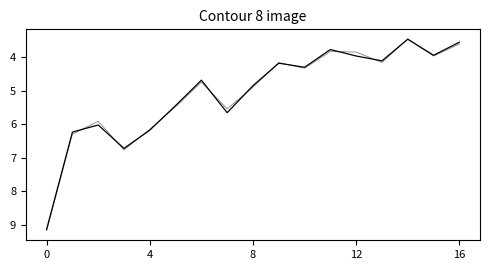

Does the chart have visible grid lines?

No